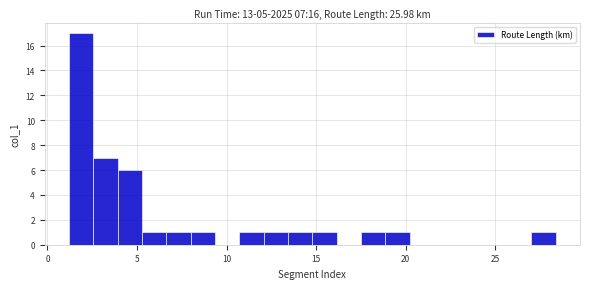

Around what value on the x-axis is the tallest bar? Give the approximate position of its centre, as read against the axis.

2.0